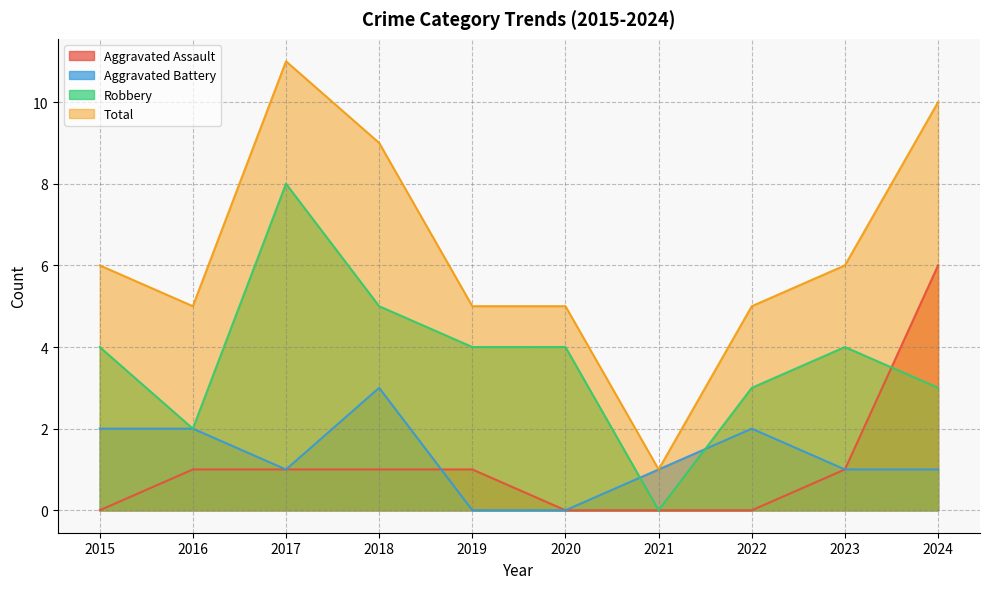

Read the Robbery value at 2017.

8